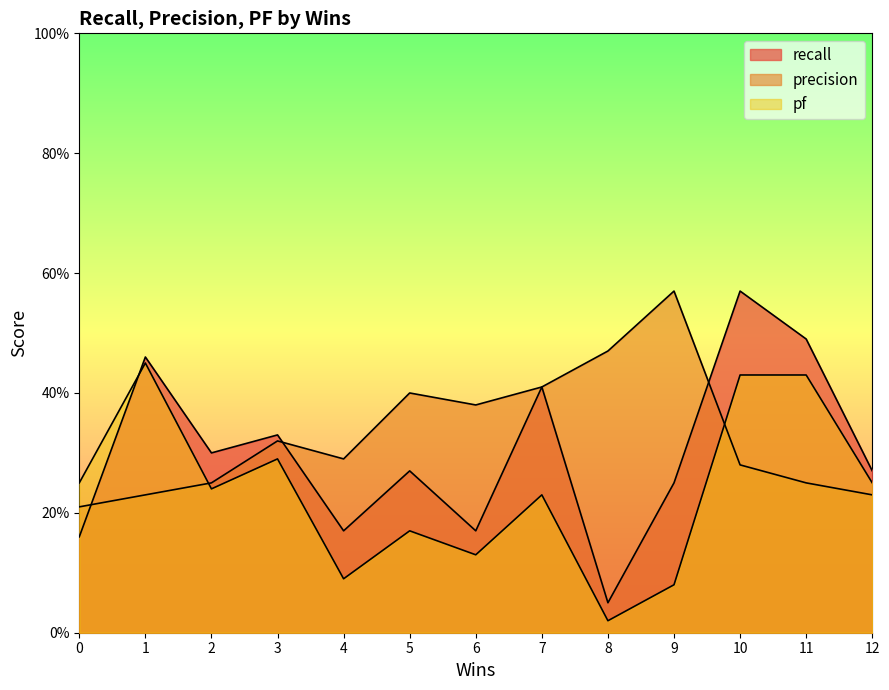

What is the maximum value shown in the chart?

0.6